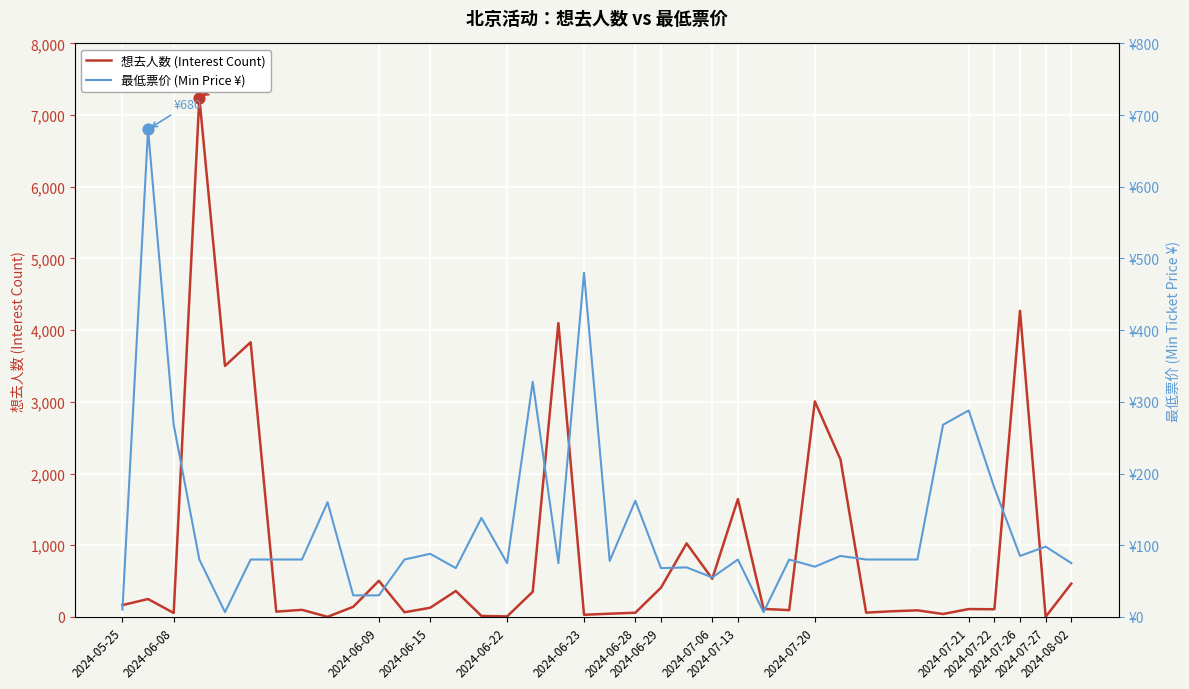

Which series reaches the maximum Y coordinate?

想去人数 (Interest Count)